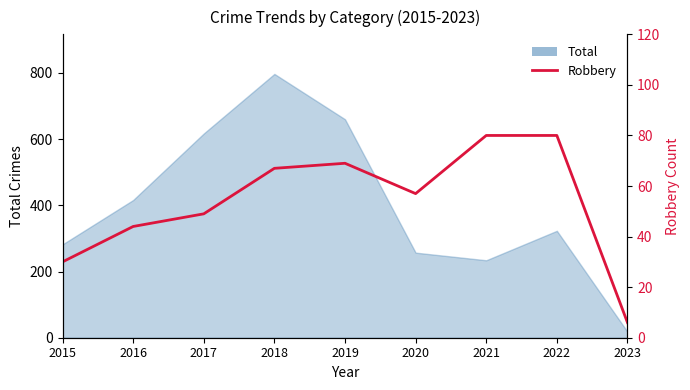

At which category does the data reach its first local peak?

2019